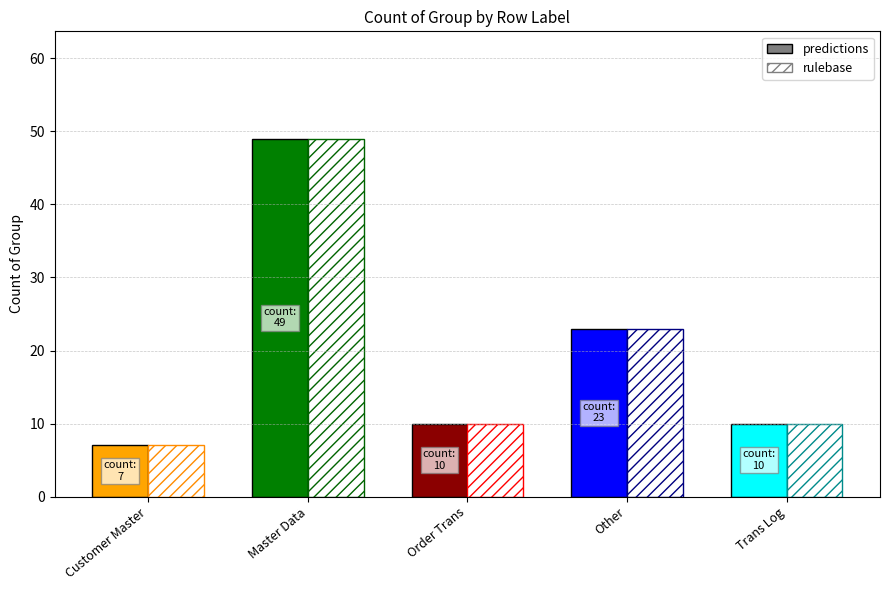

Reading right to left, list all the values displayed in this chart.

Trans Log=10	Other=23	Order Trans=10	Master Data=49	Customer Master=7